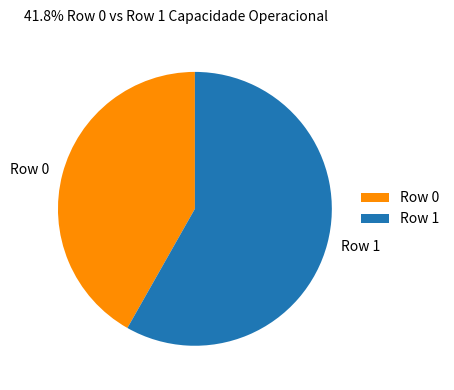

The Row 1 slice represents 58% of the pie. True or false?

True